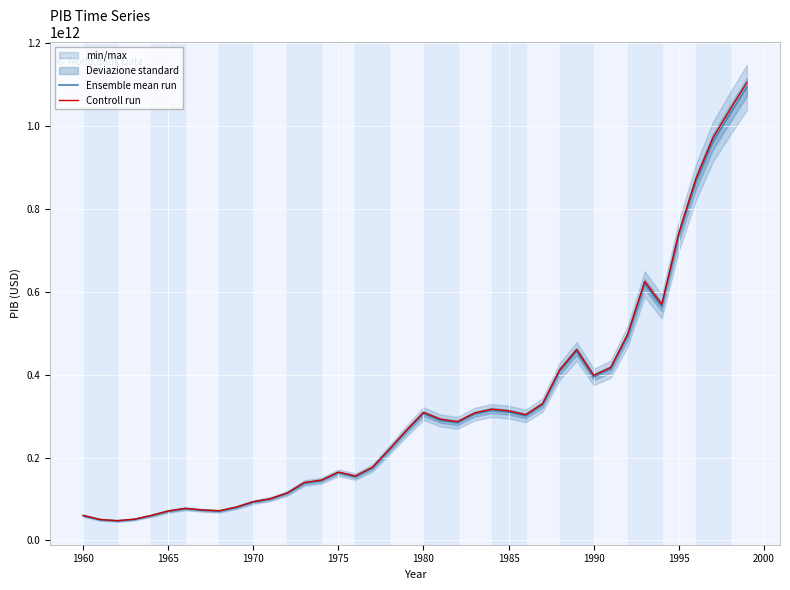

Which series has the largest range (max minus min)?

Controll run